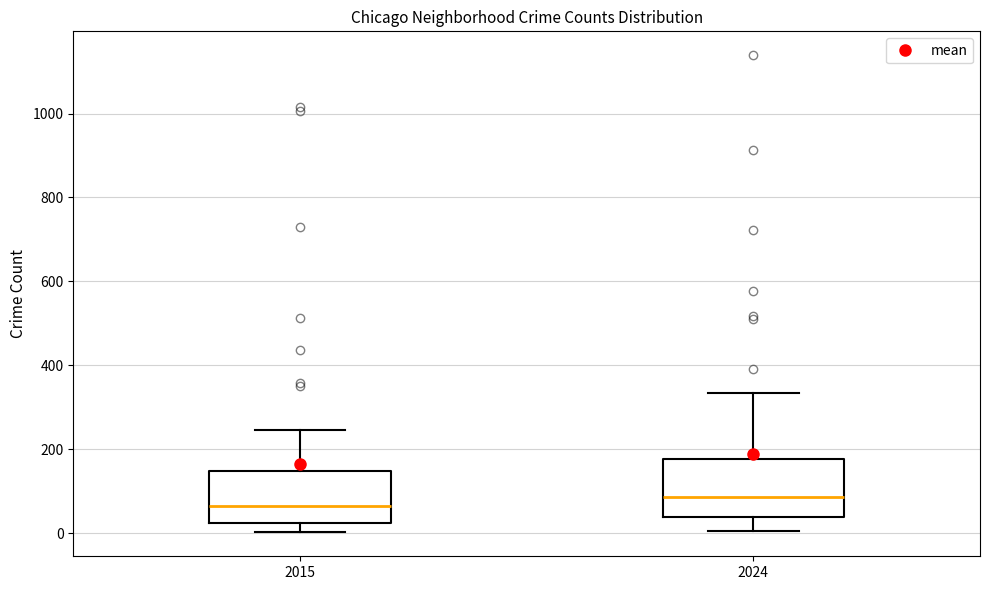

Reading left to right, transcribe this box plot: for each box, give where its median line is, the range the box spans, and where its two whiskers end, as read against the y-axis. The values are not printed on the chart, so give them approximately, as read against the axis.

2015: median 60, box 20 to 140, whiskers 0 to 240
2024: median 80, box 40 to 180, whiskers 0 to 340